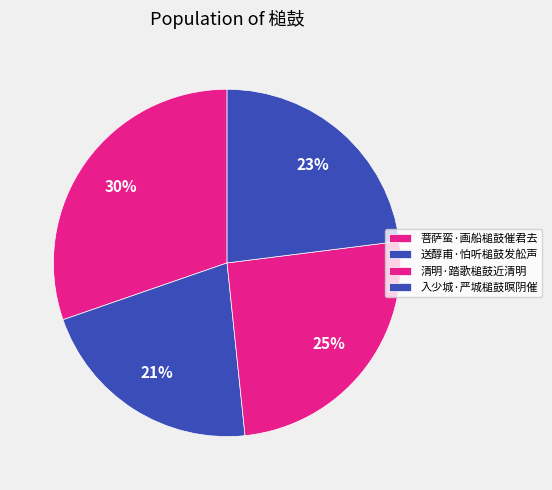

Between 清明·踏歌槌鼓近清明 and 菩萨蛮·画船槌鼓催君去, which is larger?

菩萨蛮·画船槌鼓催君去